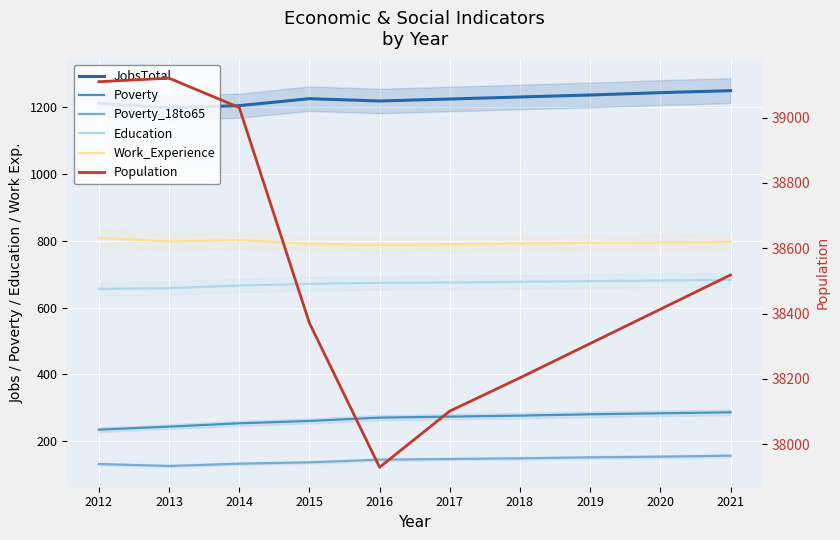

True or false: Poverty_18to65 and Work_Experience intersect in this chart.

False